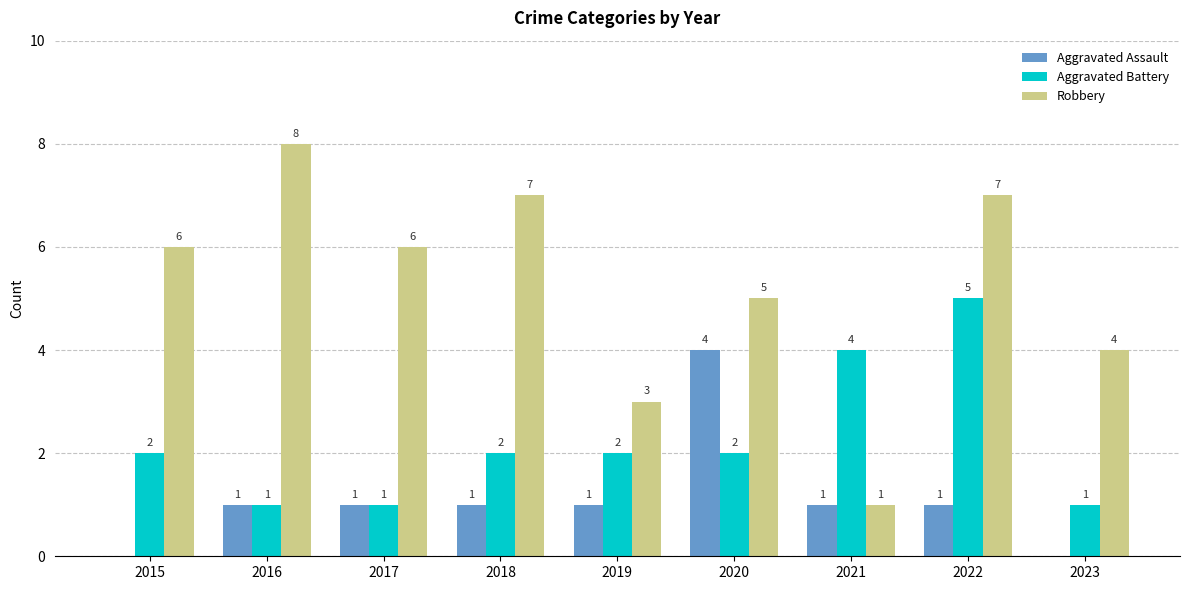

What is the sum of all Robbery values?

47